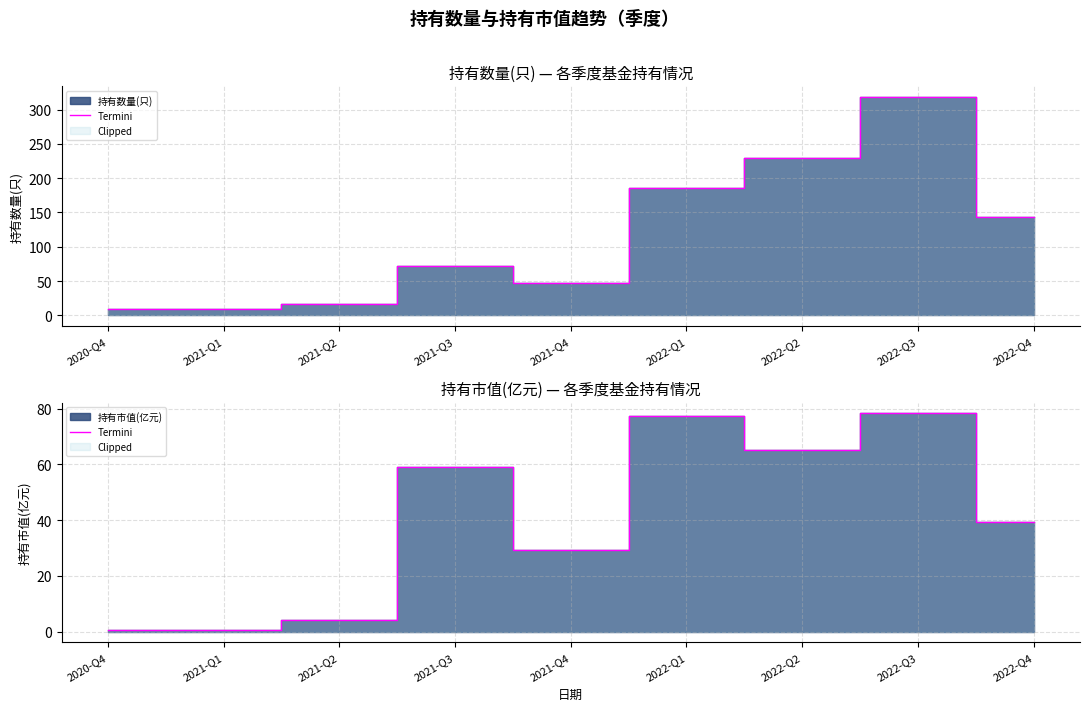

What is the label of the 2nd point from the right?

2022-Q3